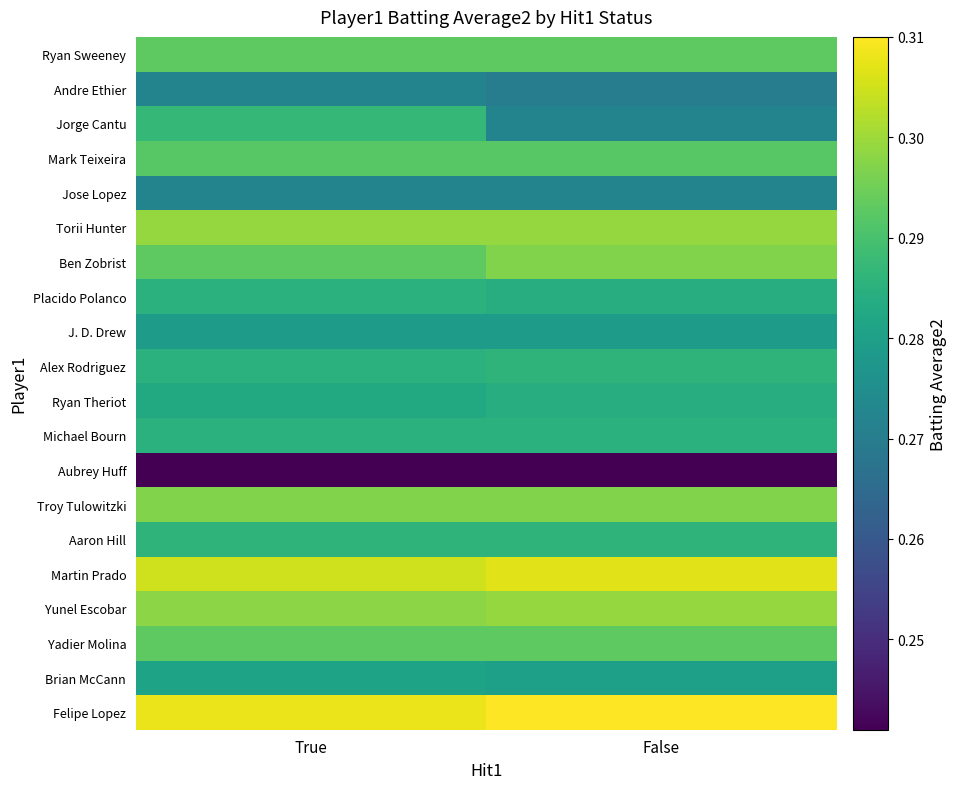

What is the minimum value shown in the chart?

0.2